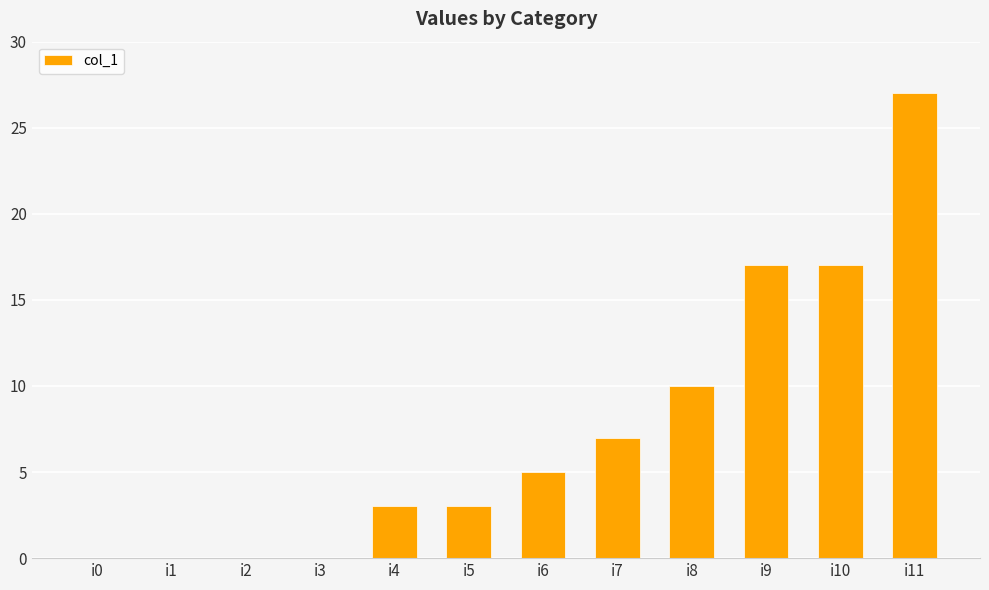

At which label is the value closest to 13?

i8